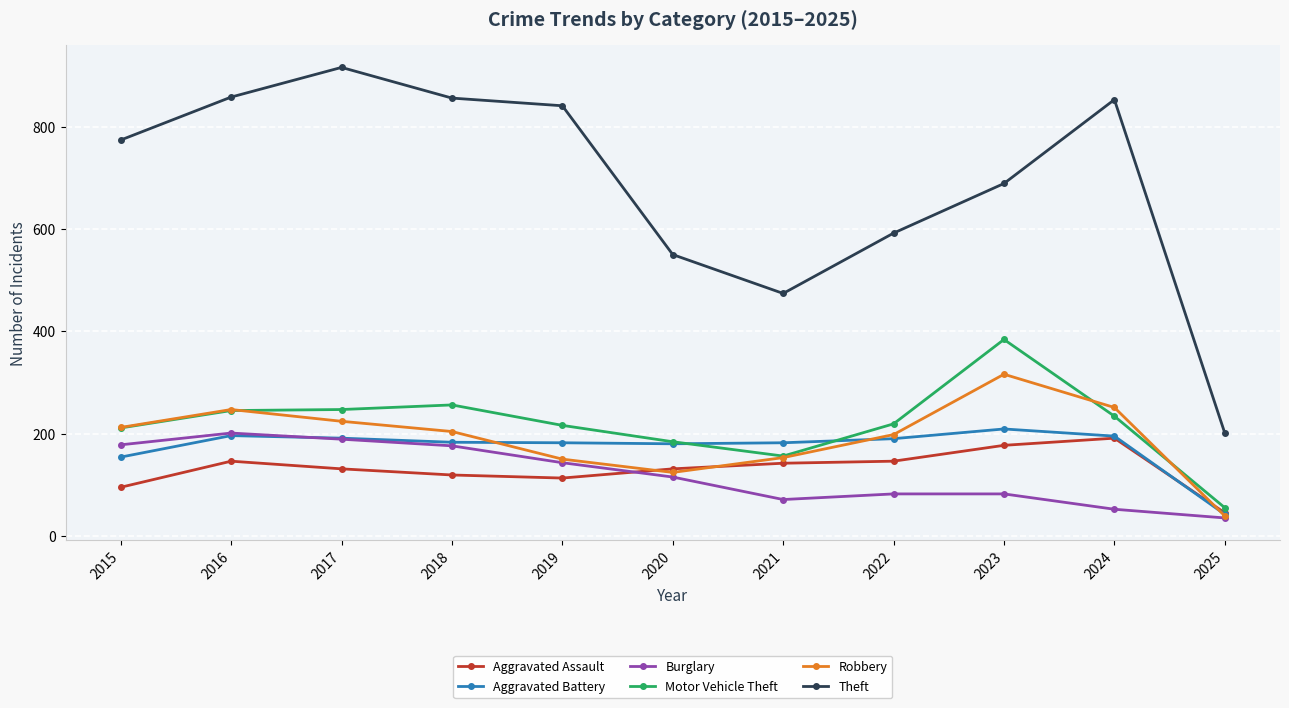

What value does the Aggravated Assault series have at 2020, to the nearest 50?

150